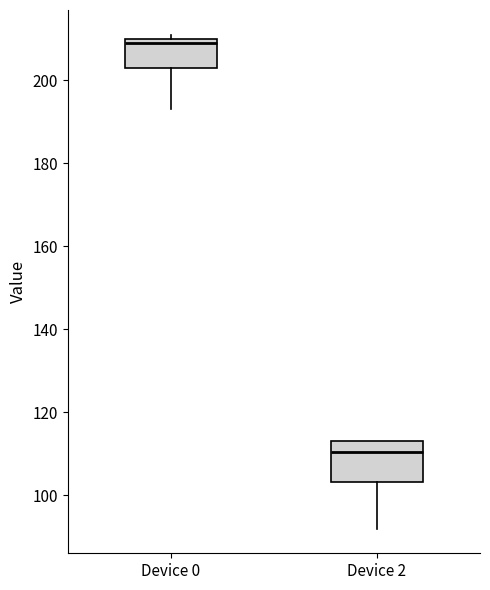

Where does the median line of the box for Device 2 sit on the y-axis? The values are not printed on the chart, so give them approximately, as read against the axis.

110